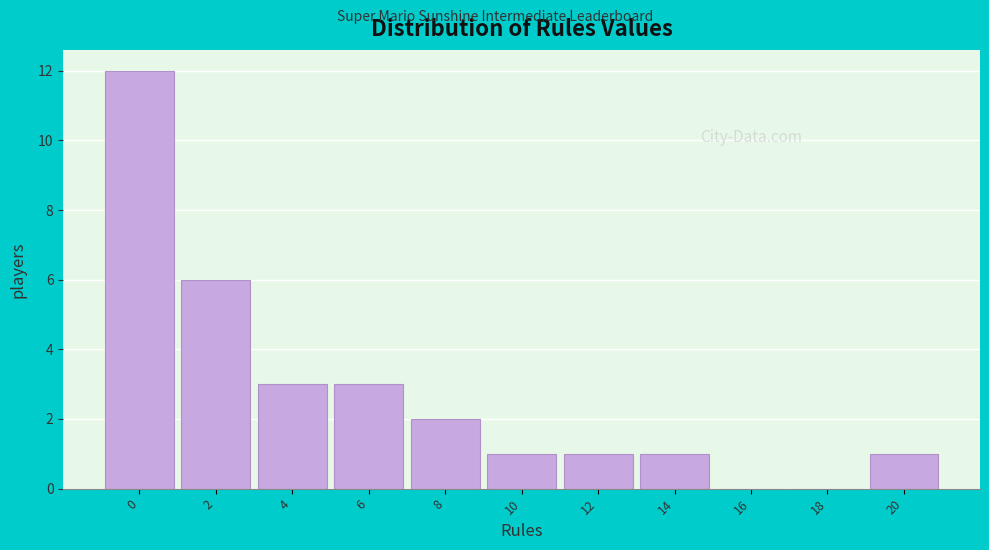

Reading left to right, list all the values displayed in this chart.

0=12	2=6	4=3	6=3	8=2	10=1	12=1	14=1	16=0	18=0	20=1